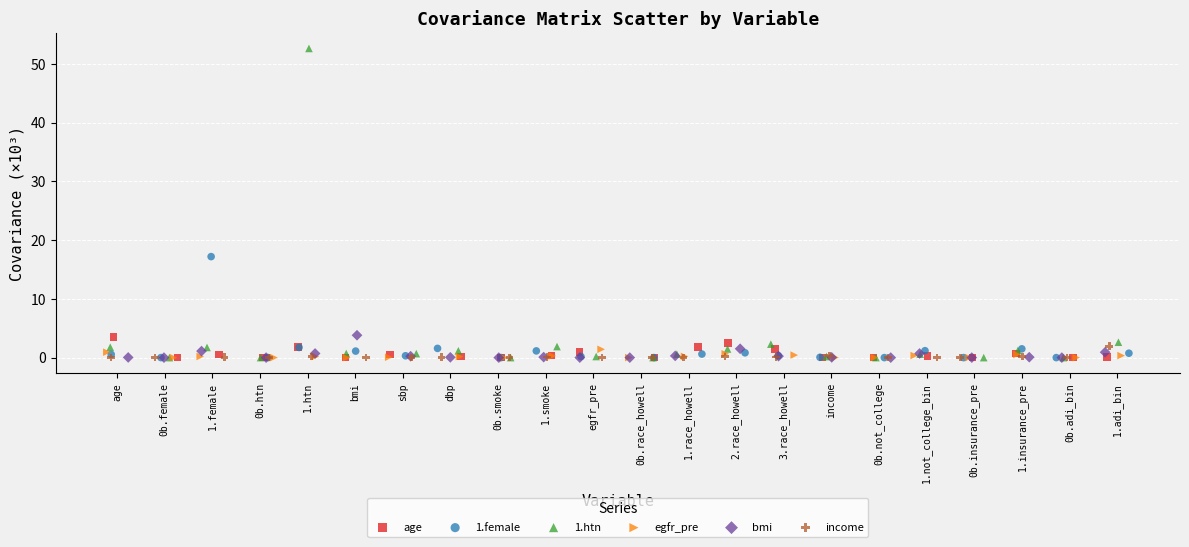

Which series has the widest spread of Y values?

1.htn